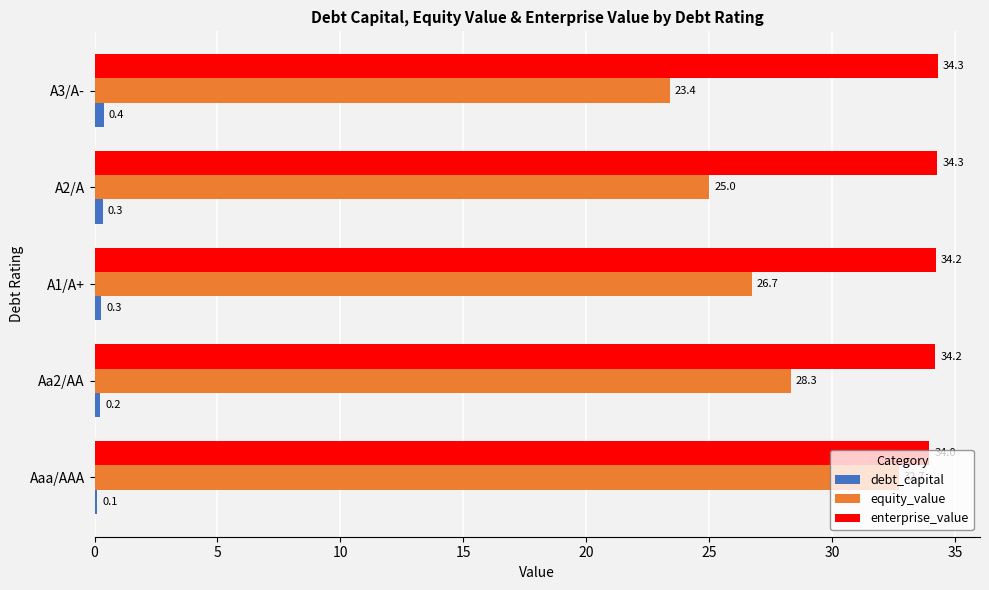

What is the maximum value for enterprise_value?

34.3